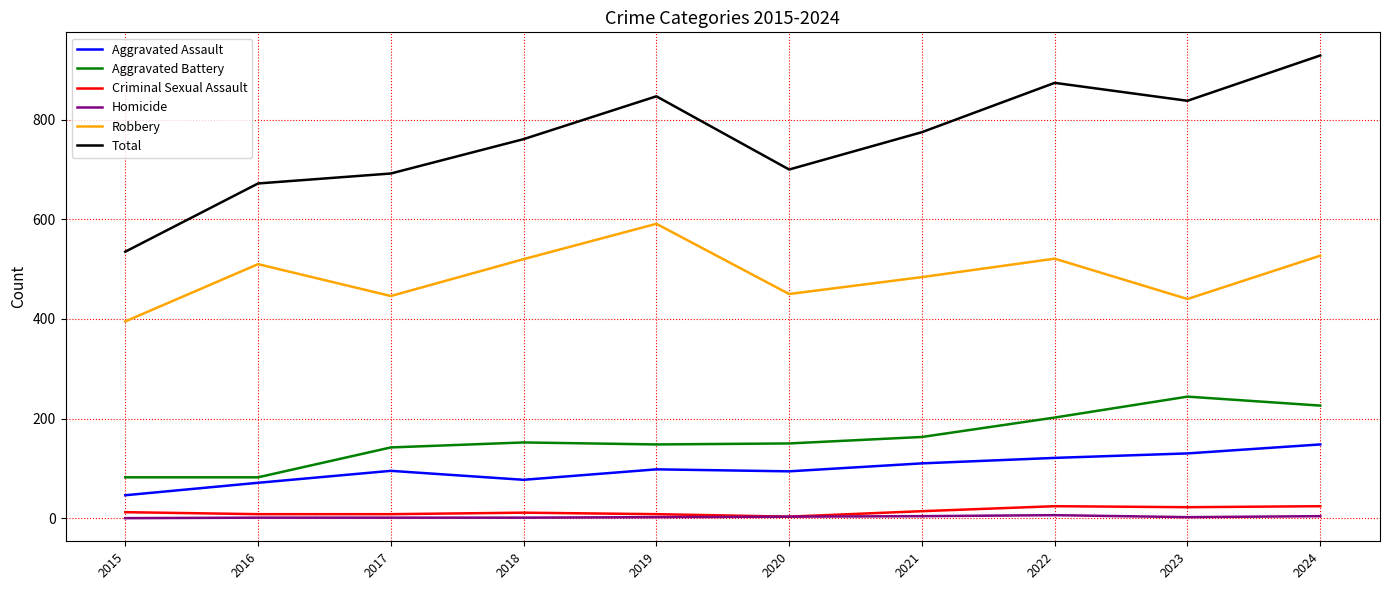

What is the highest value of the Aggravated Assault series?

148